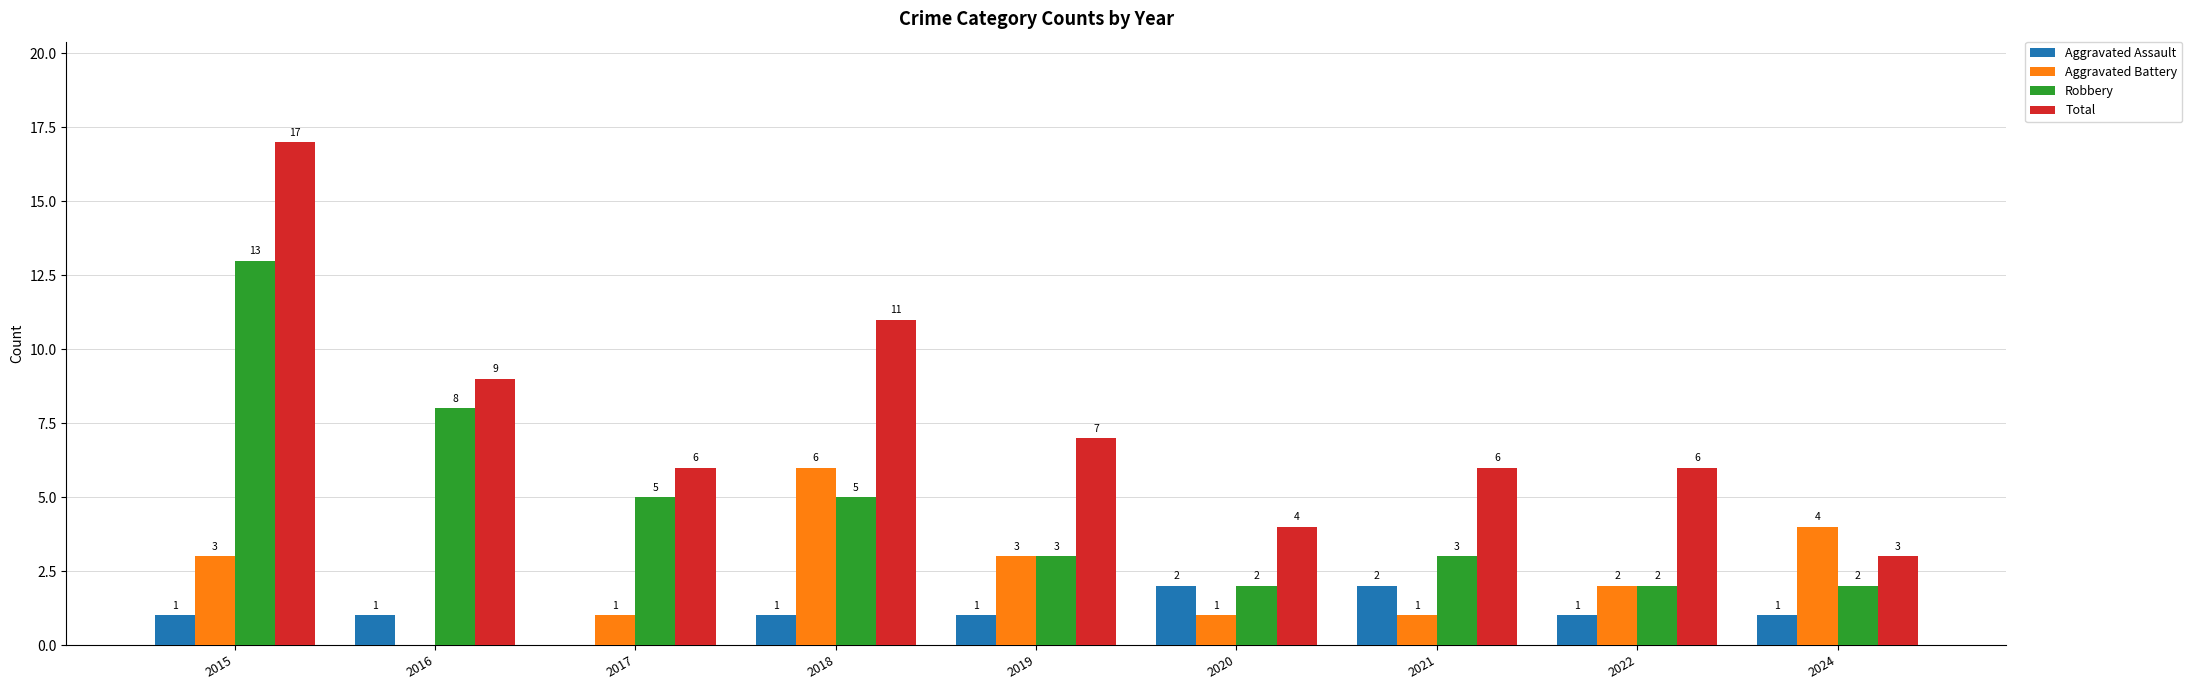

Which series has the largest total across all categories?

Total